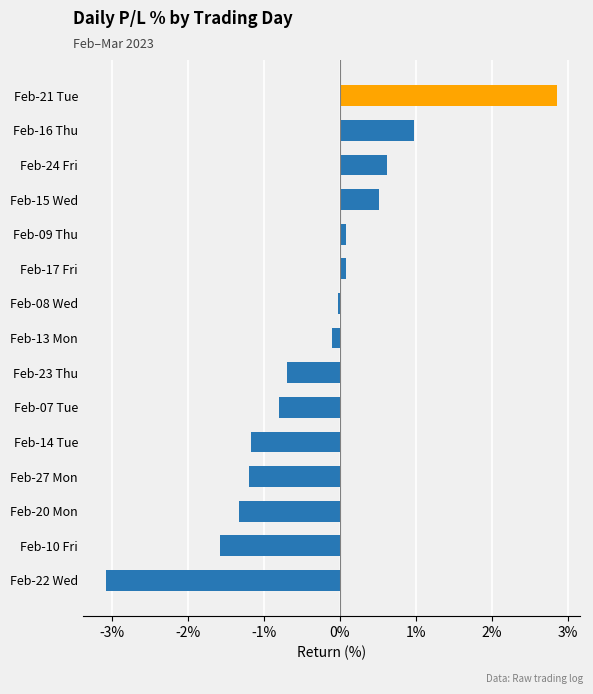

What is the value of the 4th bar from the top?

0.5